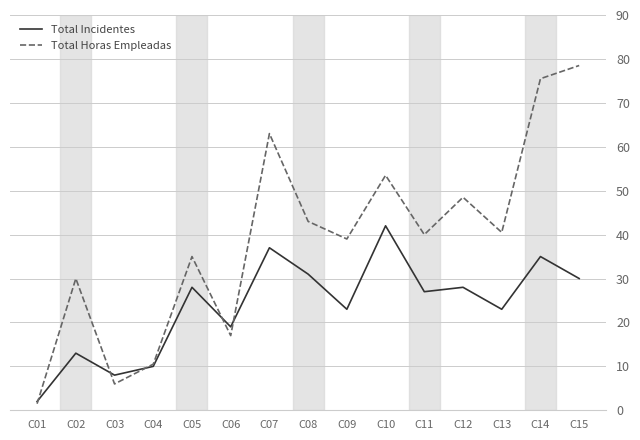

Which series has the widest spread of values?

Total Horas Empleadas